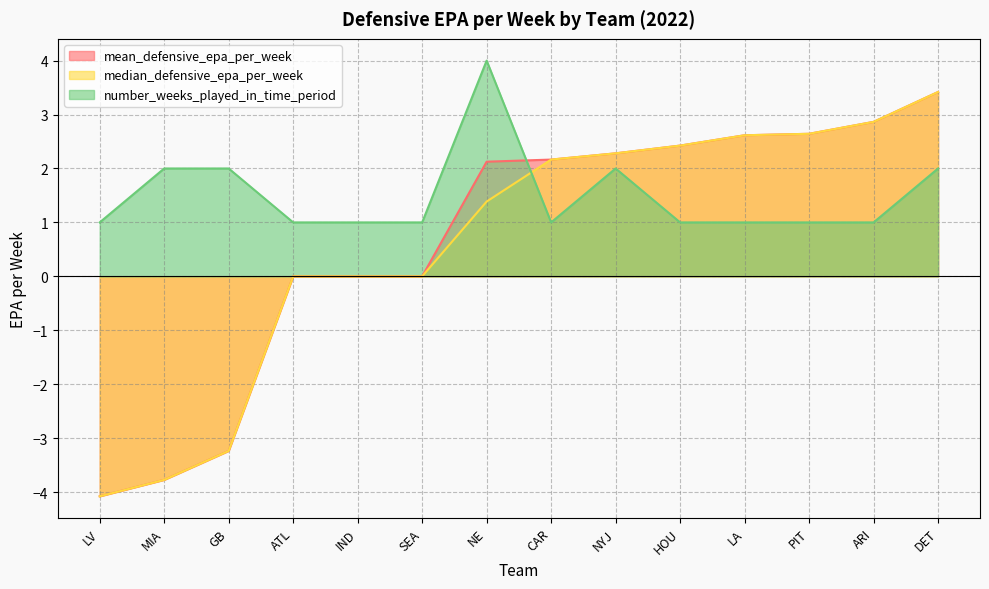

Between which two adjacent categories do number_weeks_played_in_time_period and mean_defensive_epa_per_week first intersect?

NE and CAR